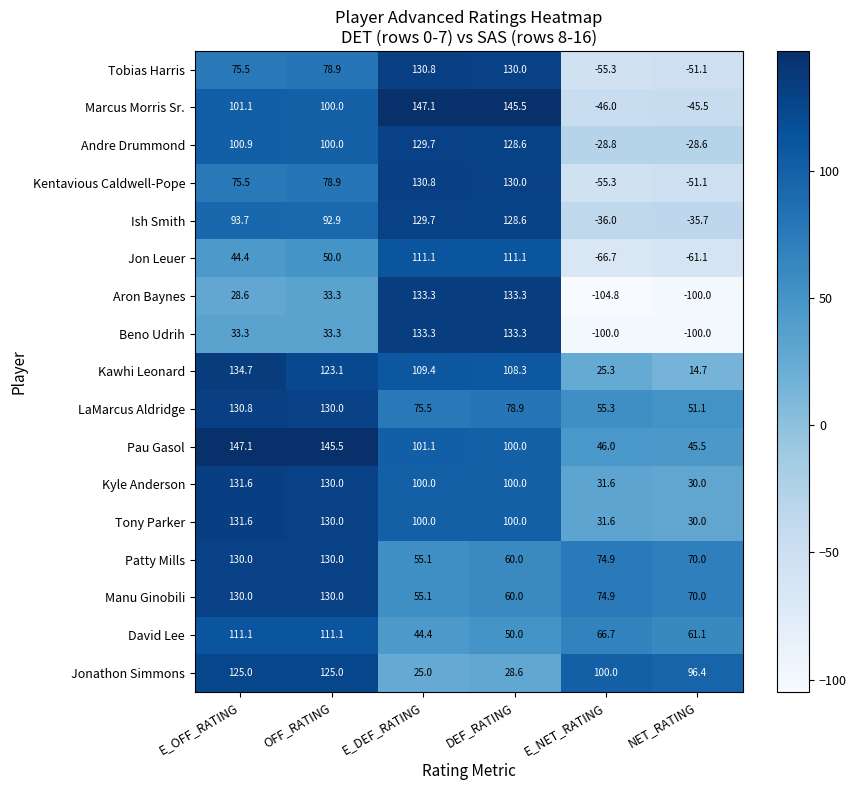

How many distinct data groups are displayed?

17